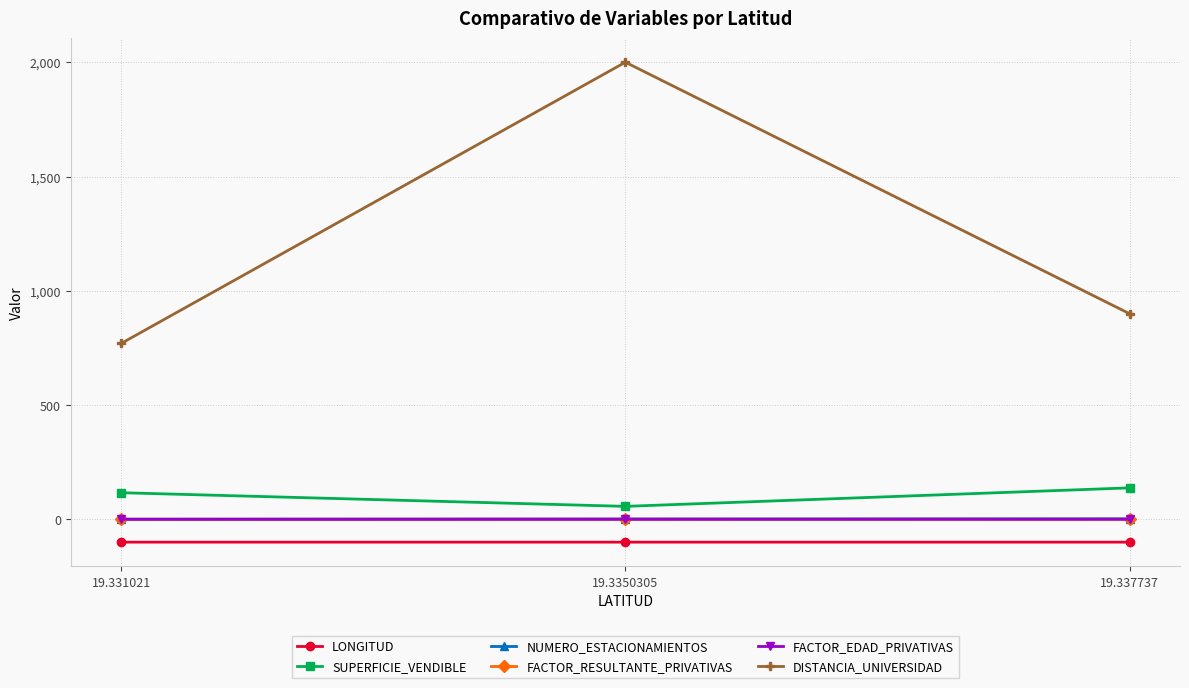

Which series has the largest total across all categories?

DISTANCIA_UNIVERSIDAD